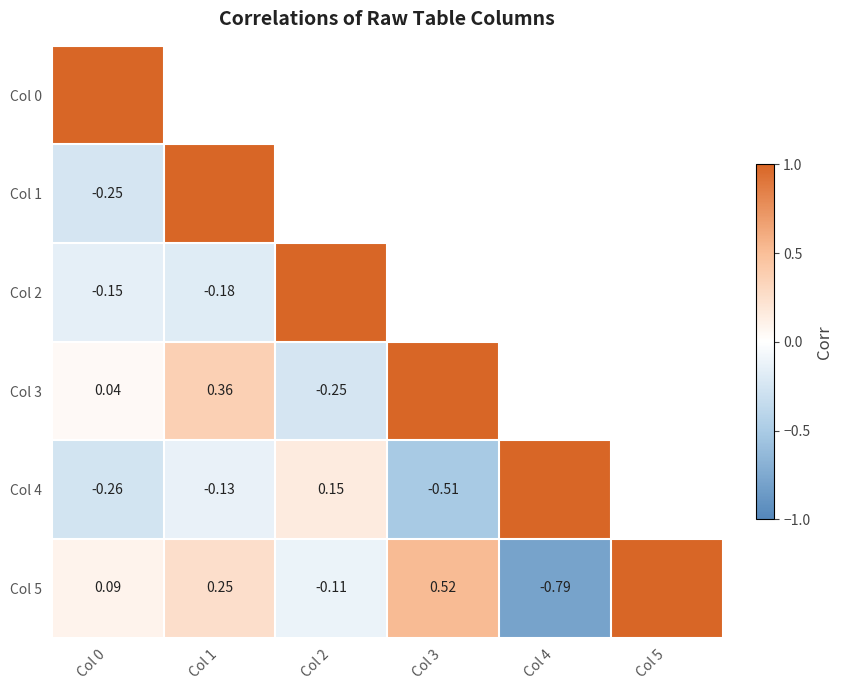

Which category has the lowest value in the Col 5 series?

Col 4